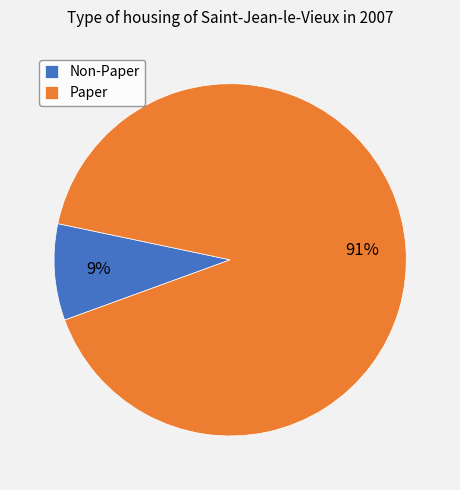

Rank the categories by value from lowest to highest.

Non-Paper, Paper